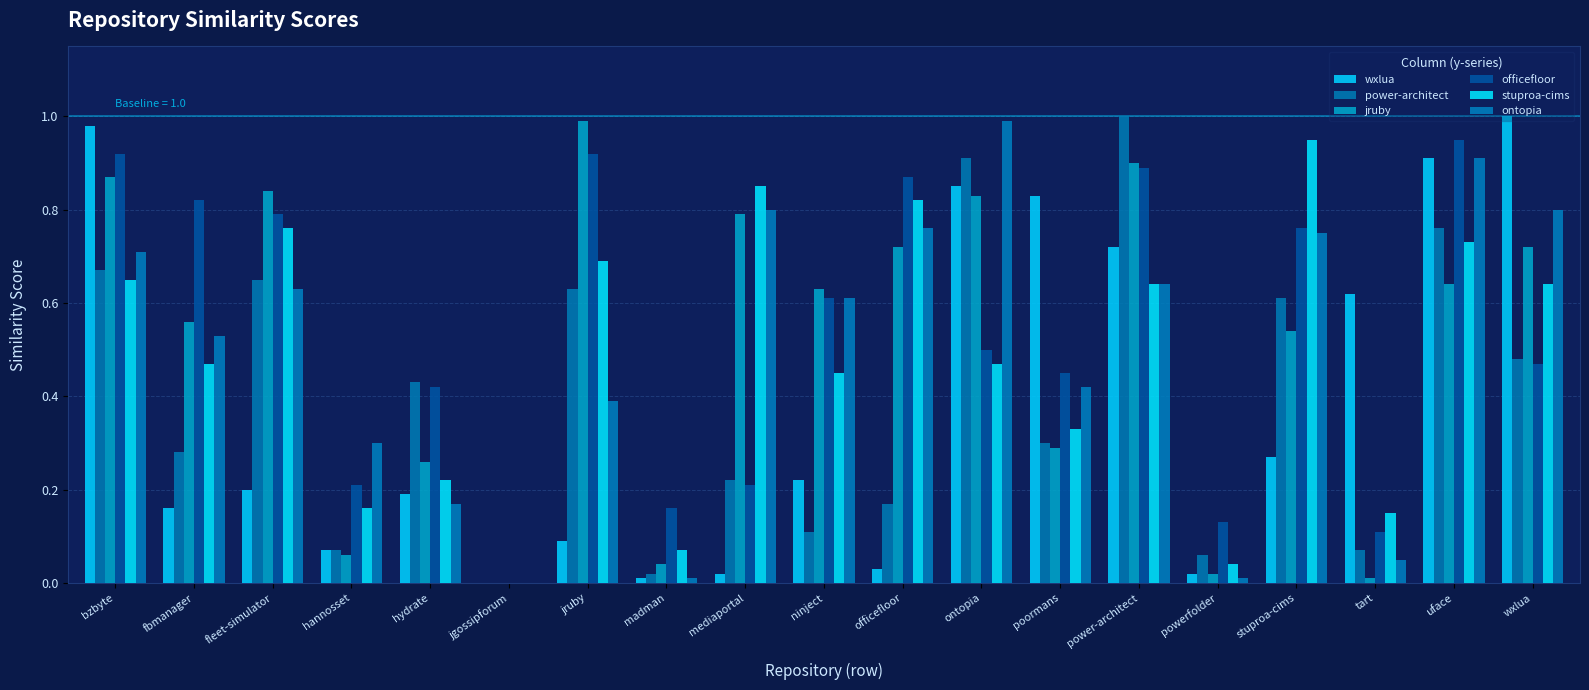

What are all the series names shown in the legend?

wxlua, power-architect, jruby, officefloor, stuproa-cims, ontopia